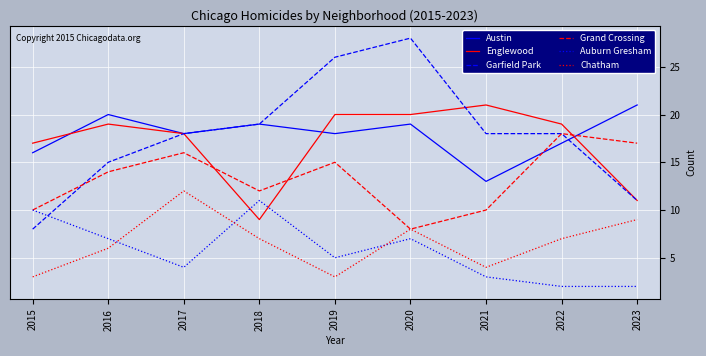

Which series ends up on top after the final intersection of Englewood and Grand Crossing?

Grand Crossing